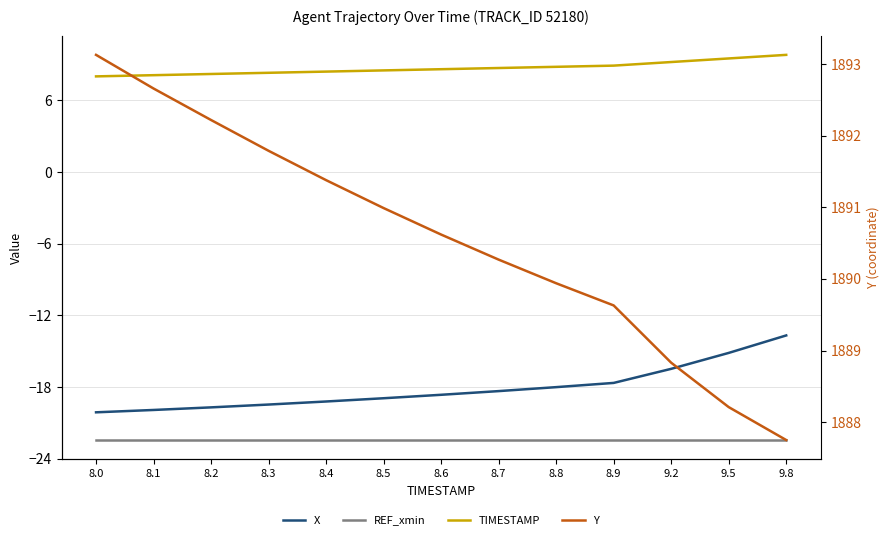

How many values in the TIMESTAMP series exceed 8?

12